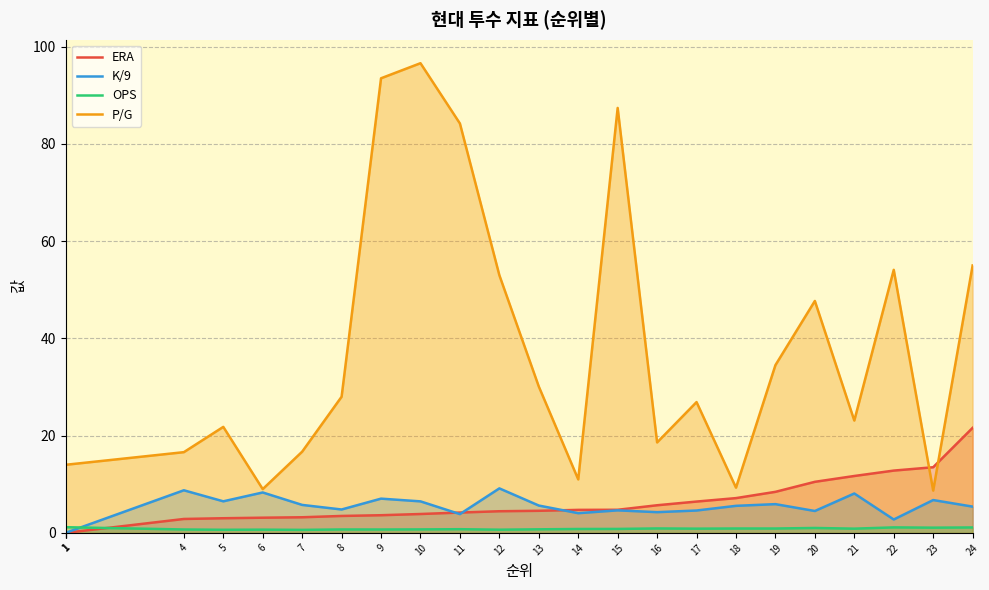

Between 15 and 1, which is larger?

15